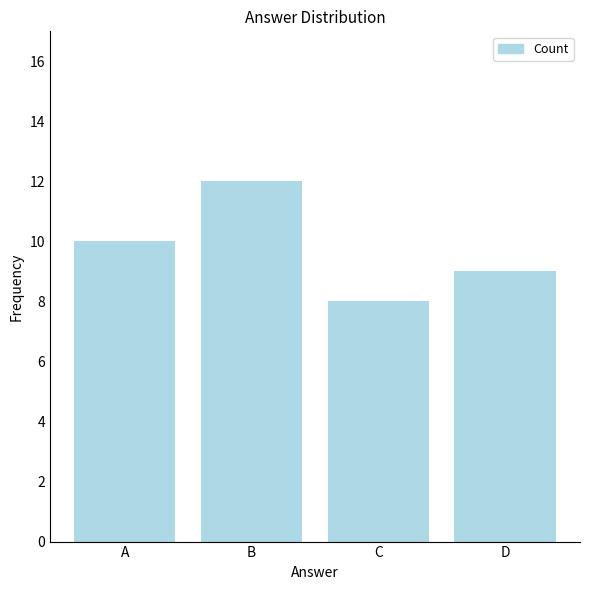

Between D and C, which is larger?

D